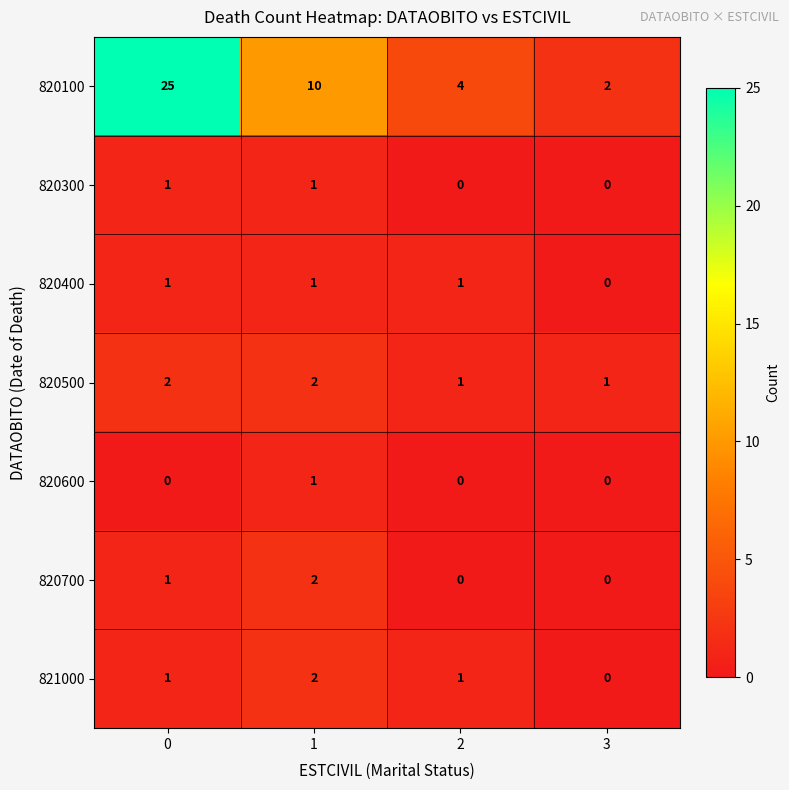

At which label is 820400 closest to 0?

3